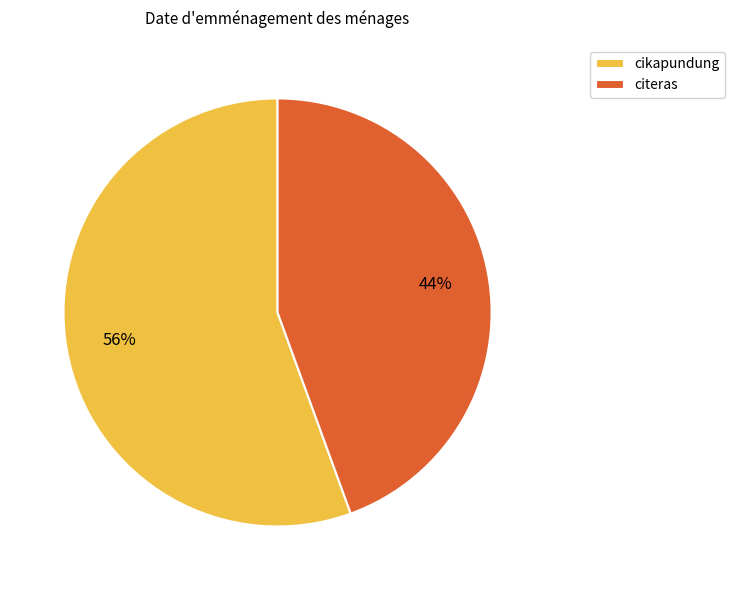

To the nearest percent, what is the average slice percentage?

50%